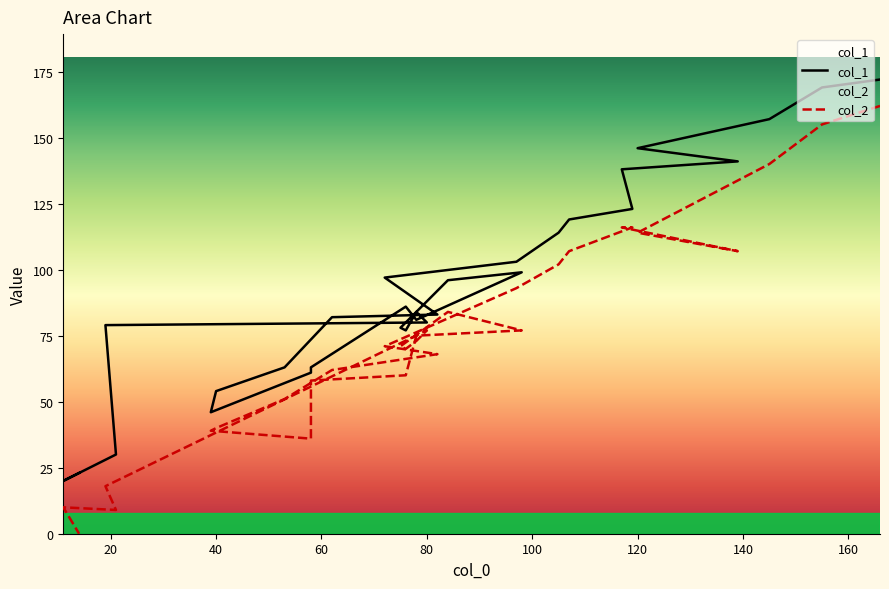

Is it true that col_2 equals 91 at 18?

False